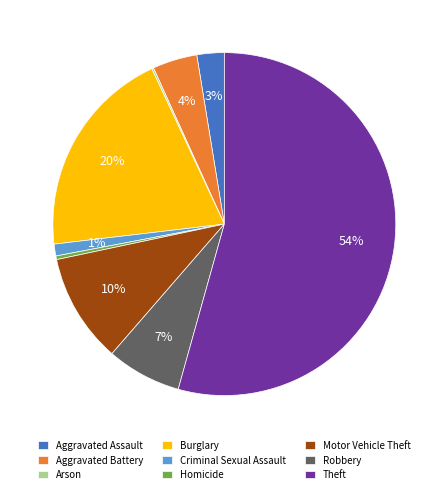

True or false: Theft accounts for 44% of the total.

False